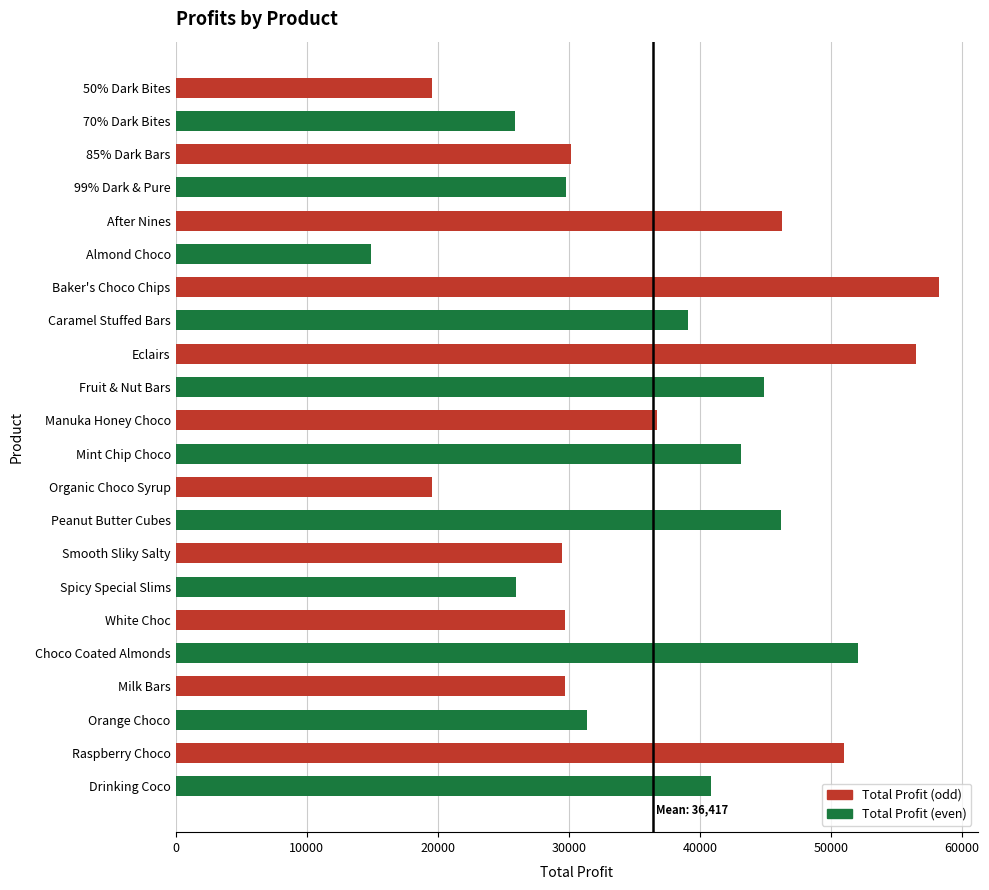

What is the label of the 17th bar from the top?

White Choc